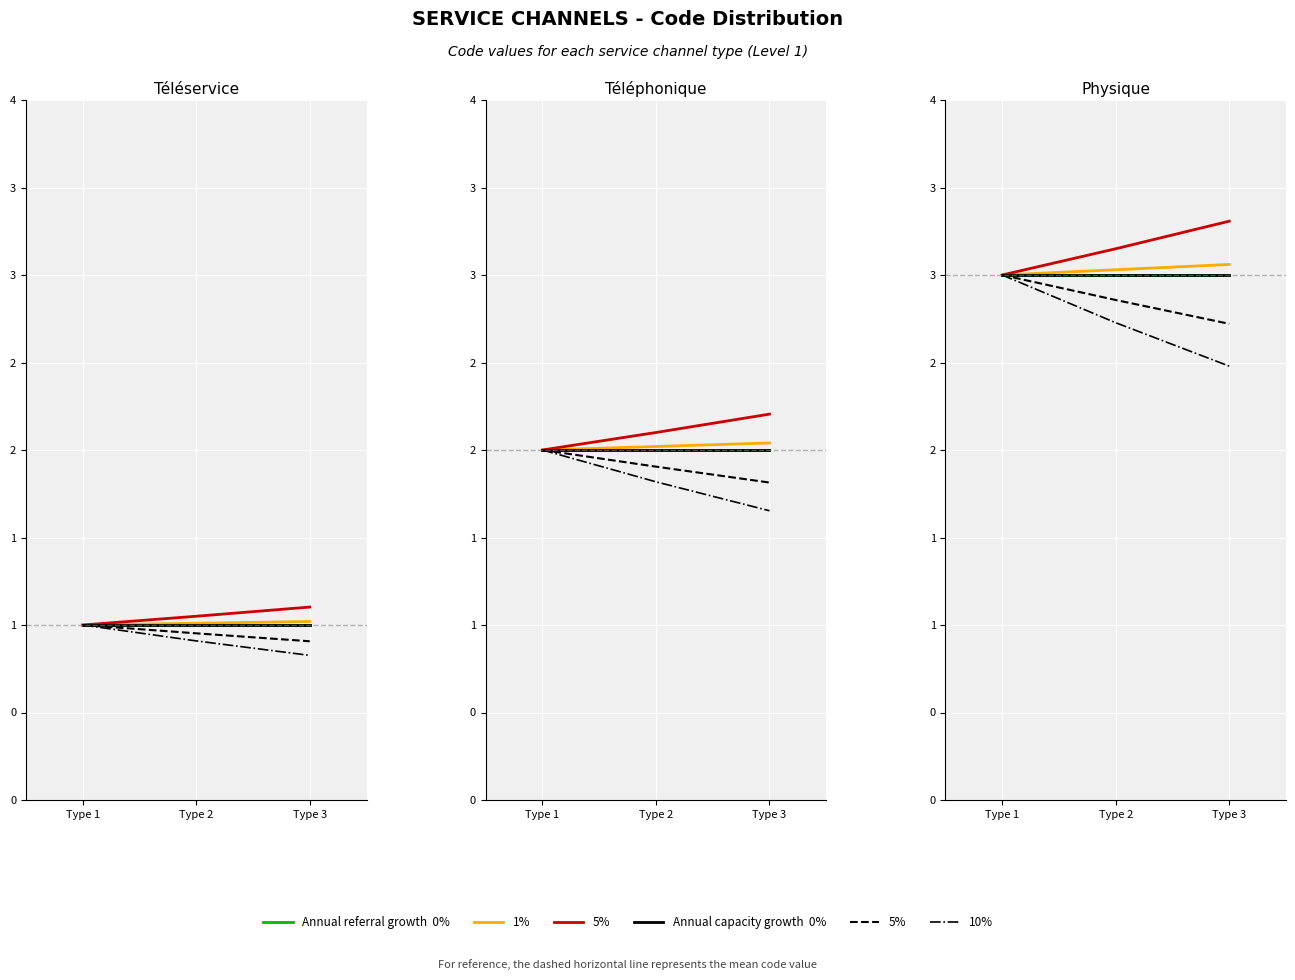

Is it true that 10% capacity equals 1.0 at Type 3?

False